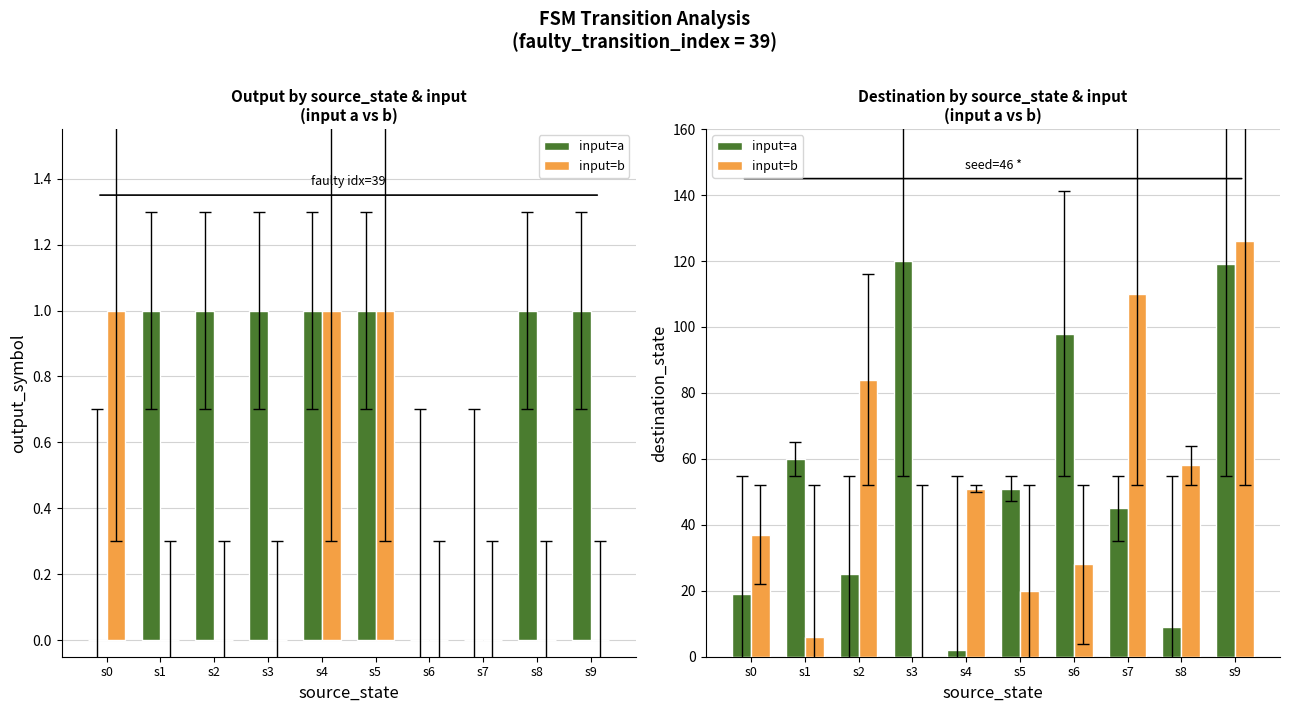

Is it true that input=b equals 51 at s4?

True